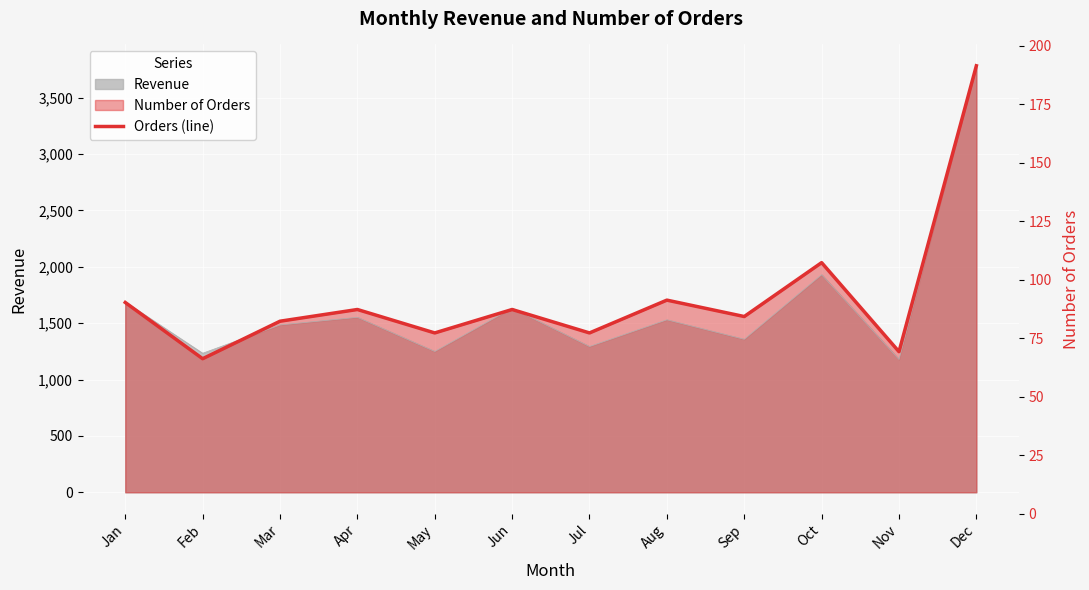

What is the average value?

1732.1